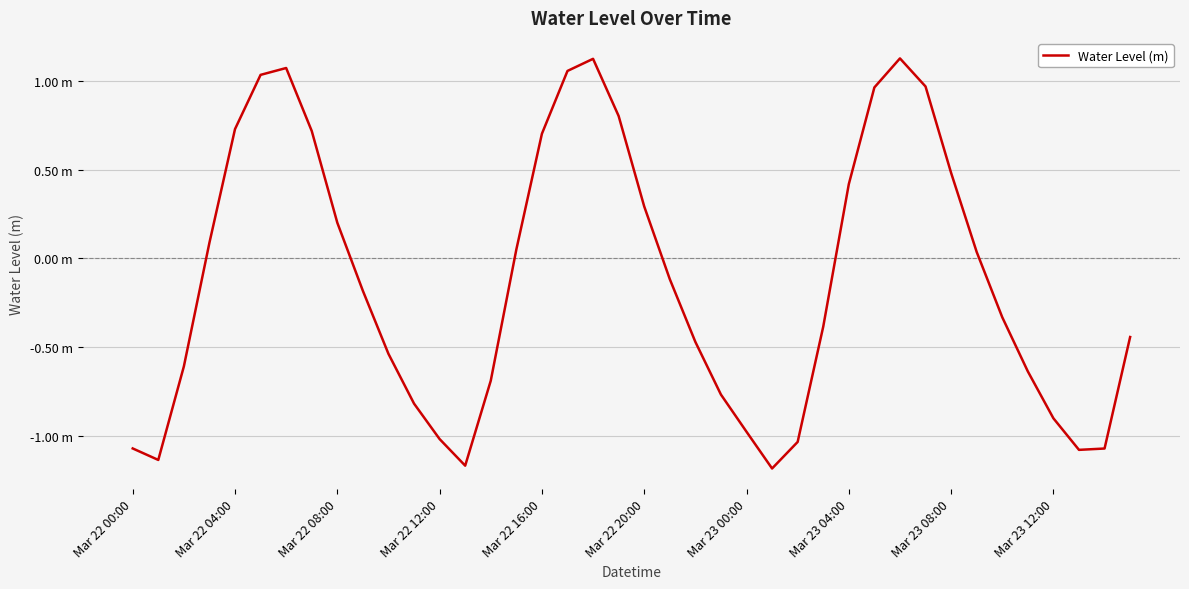

Where is the data nearest to the value 0?

33